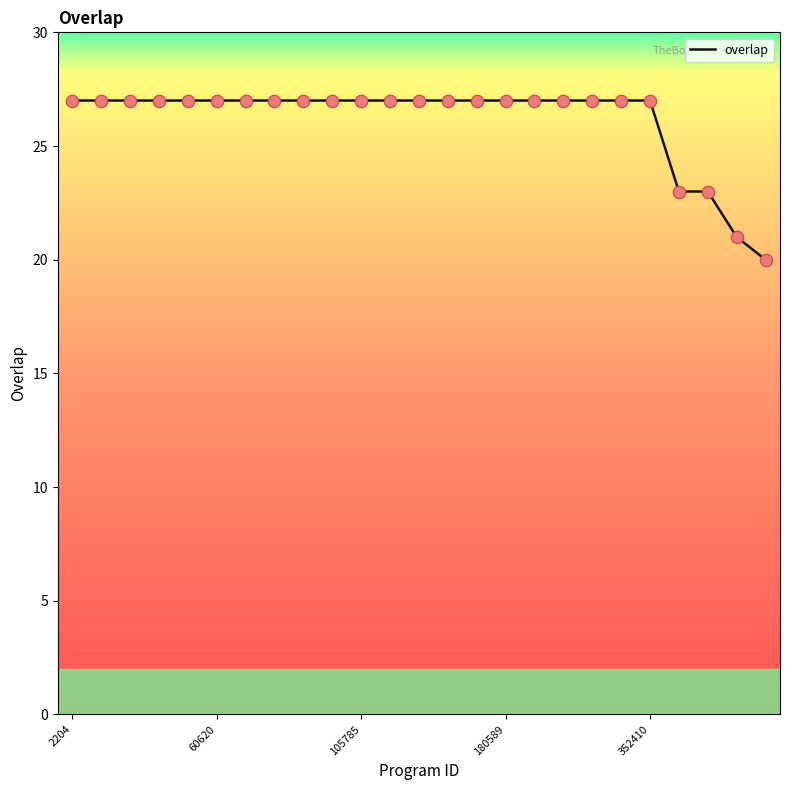

What is the maximum value shown in the chart?

27